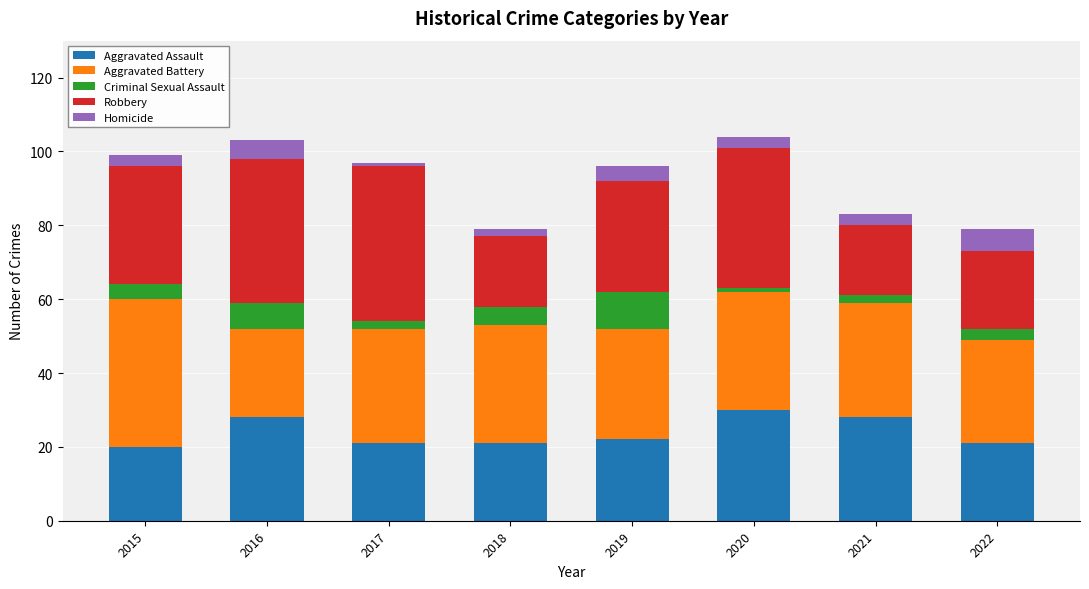

What is the lowest value of the Aggravated Assault series?

20